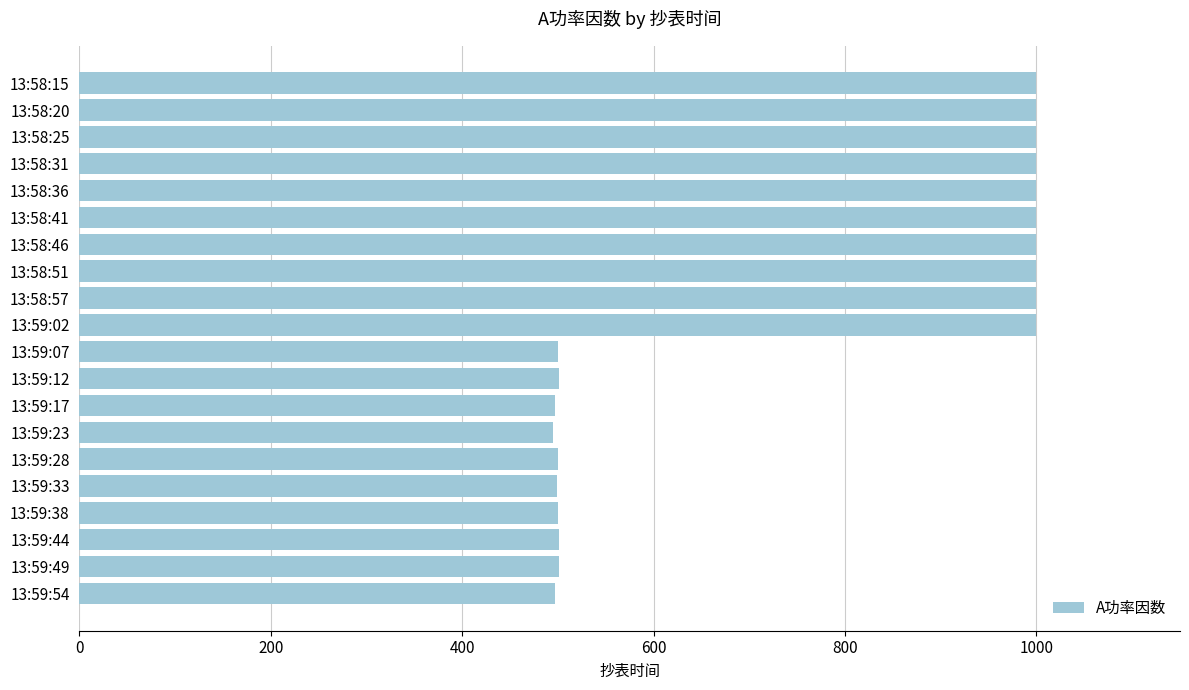

What is the value of the 13th bar from the top?

497